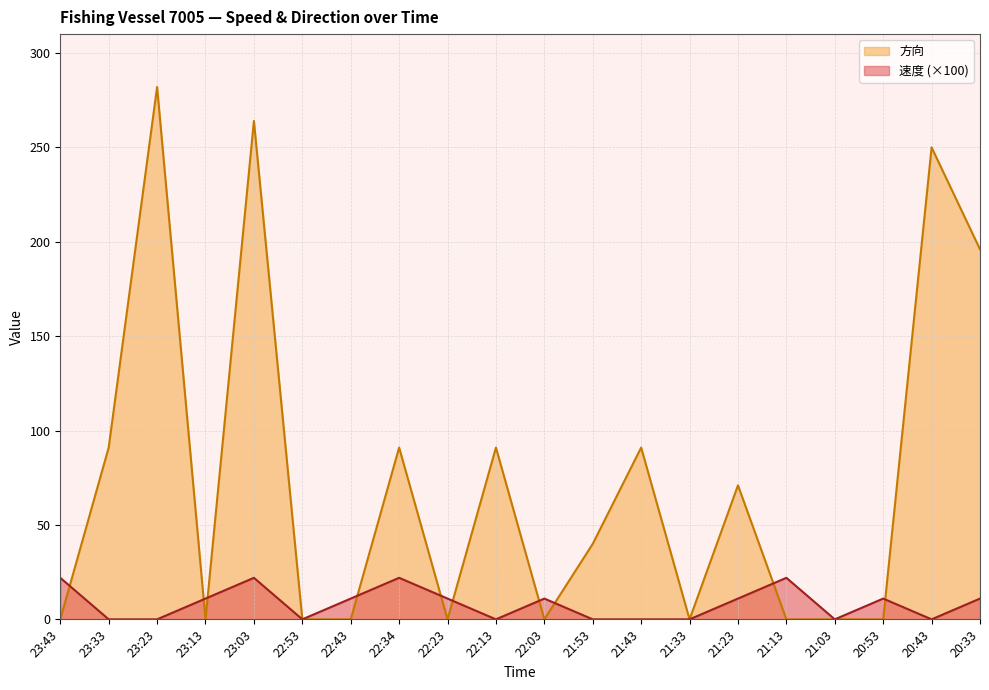

Rank the series at 22:53 from highest to lowest value.

速度, 方向